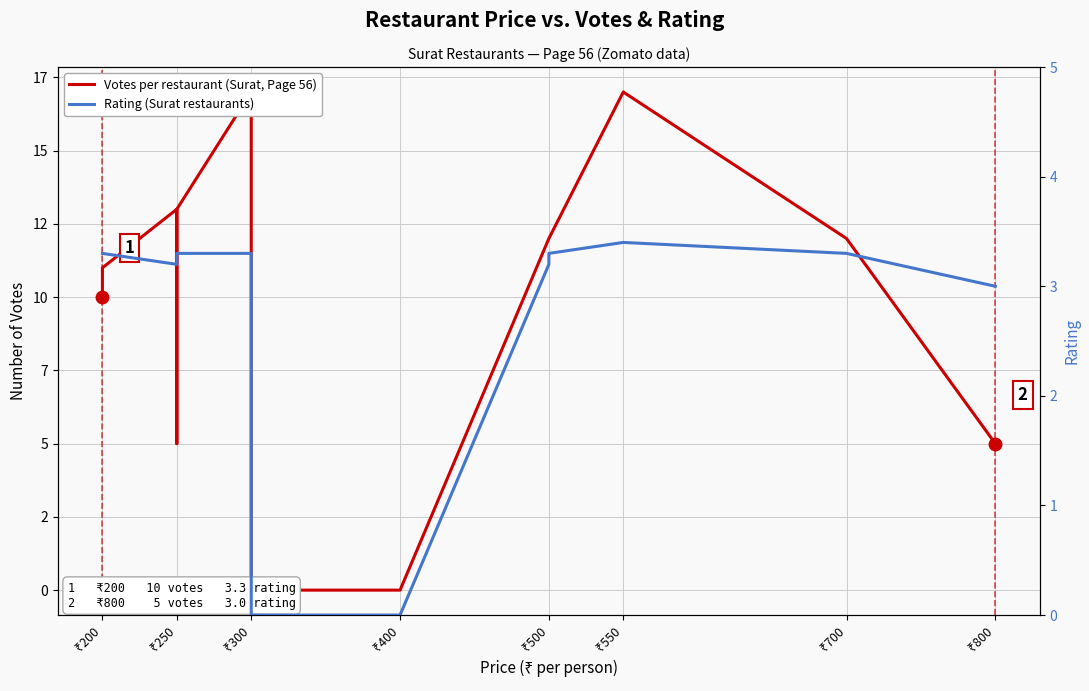

How many data points in Rating (Surat restaurants) are less than 3?

2